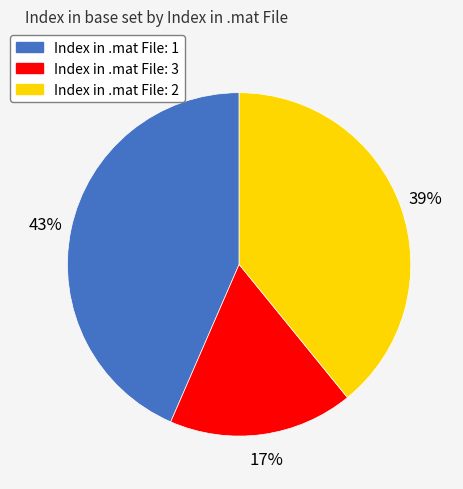

Is there any slice that represents more than half of the pie?

No